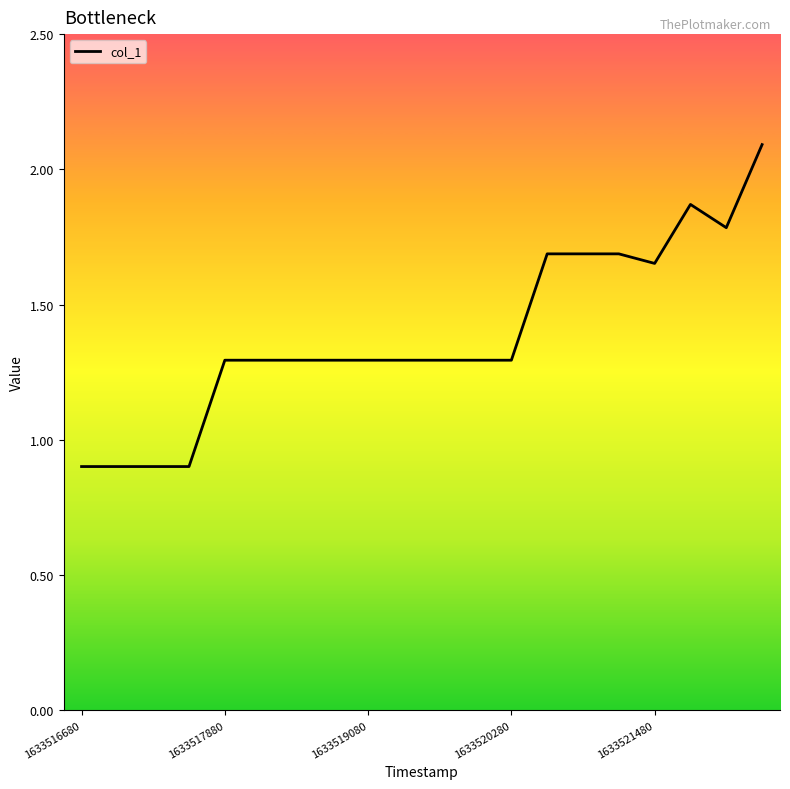

What is the smallest value displayed?

0.9